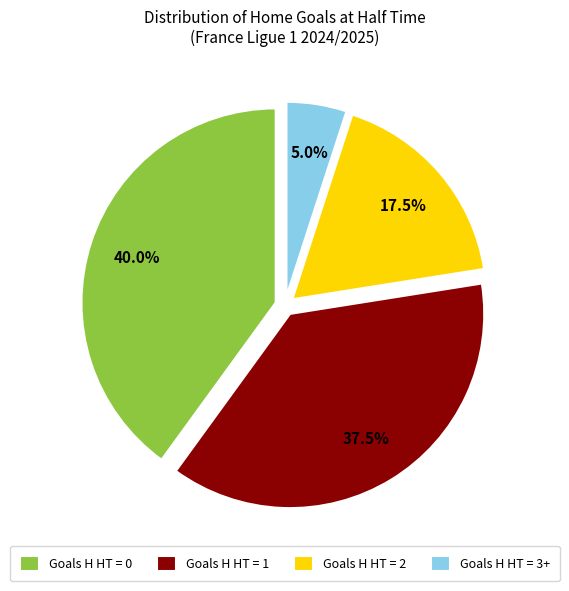

What portion of the pie excludes Goals H HT = 3+?

95.0%